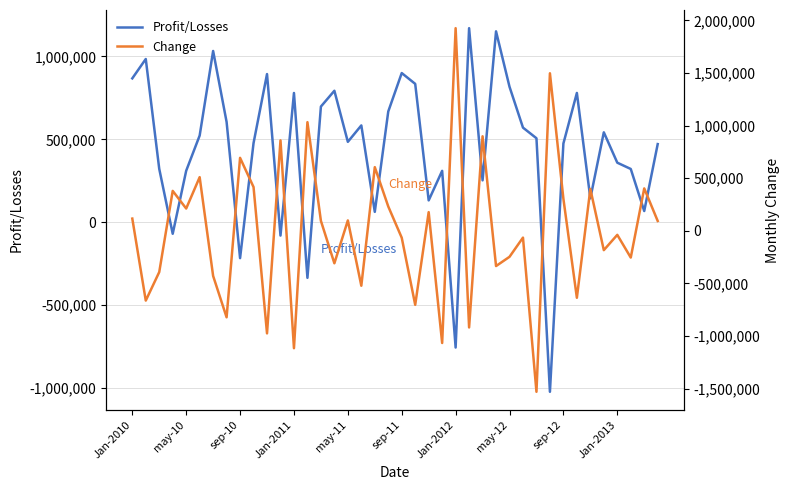

Between 15 and 32, which is larger?

15